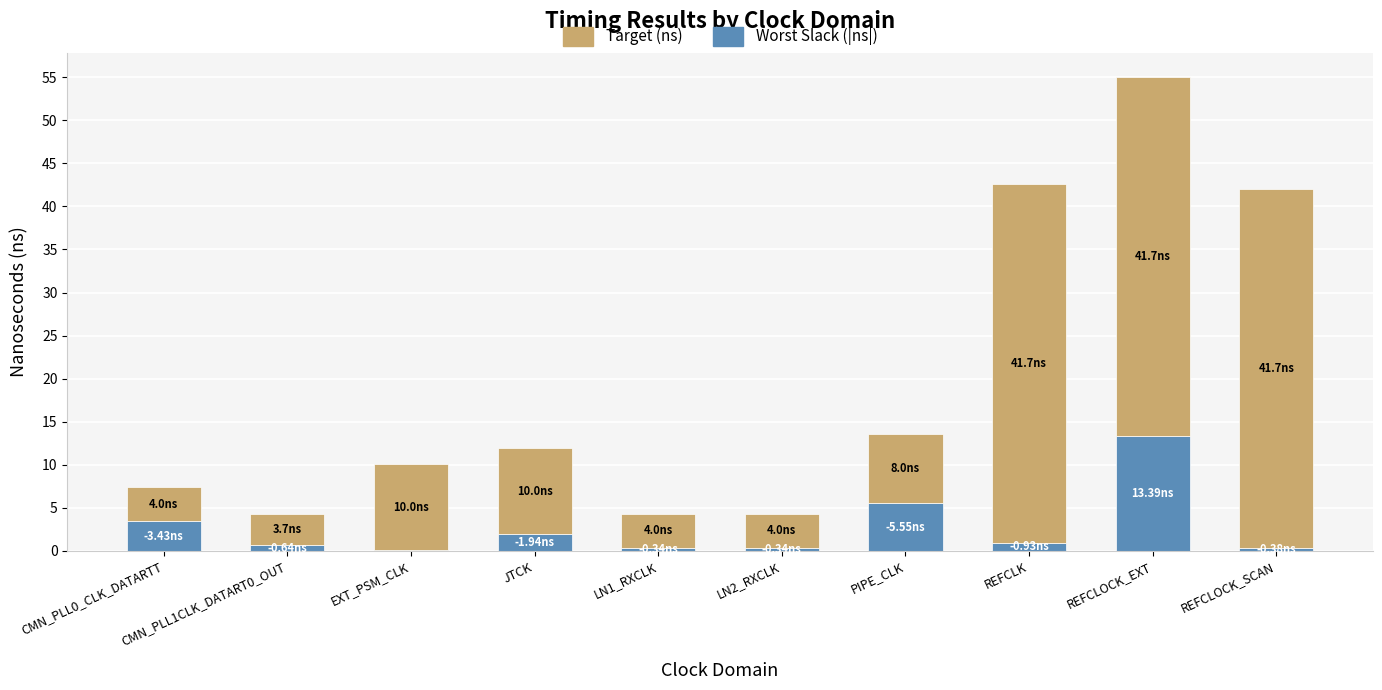

How many series are shown in this chart?

2